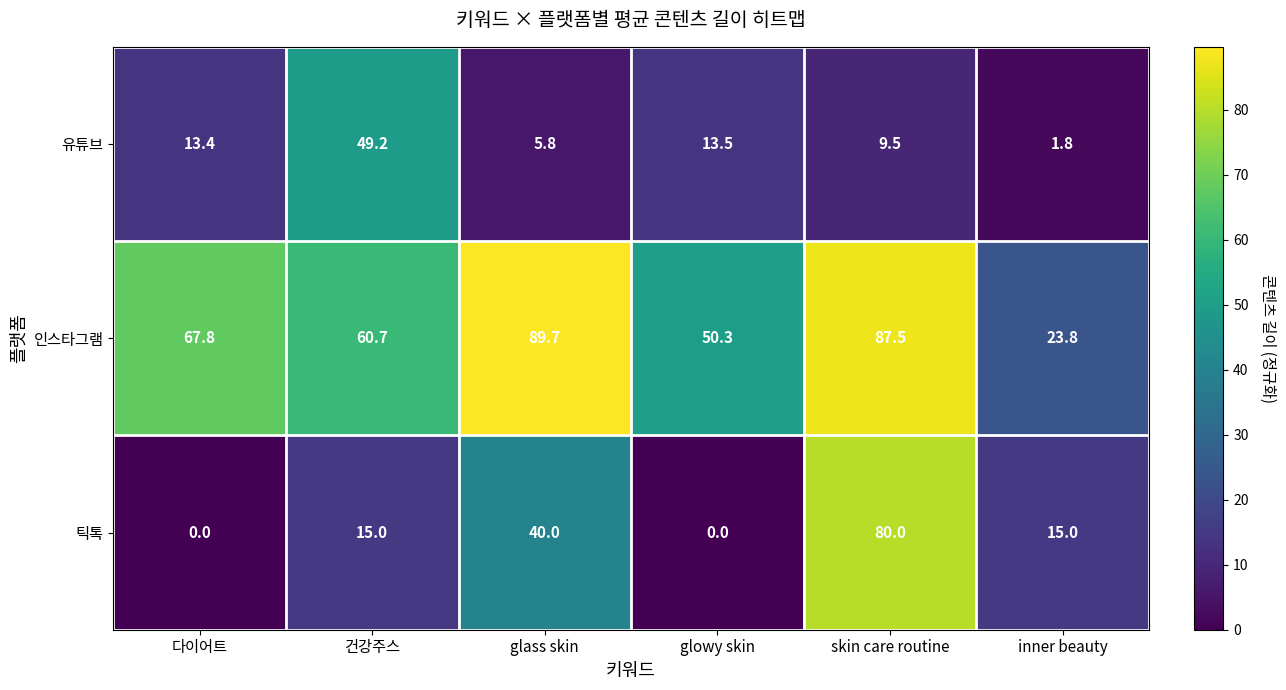

The 틱톡 series shows 15.0 at 건강주스. True or false?

True